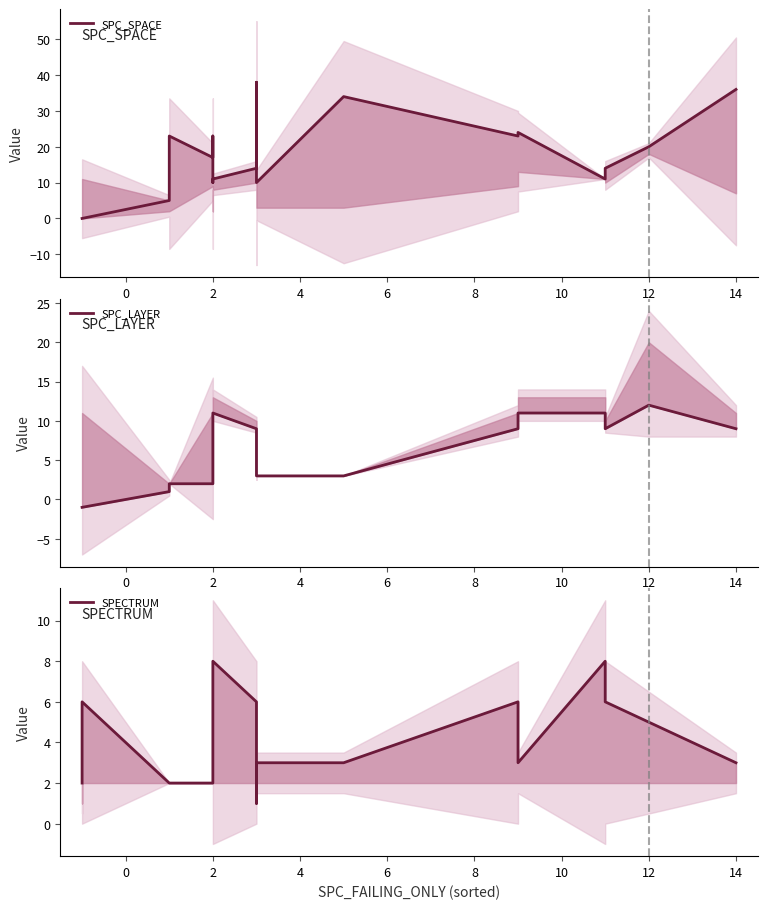

How many data points does each series have?

21